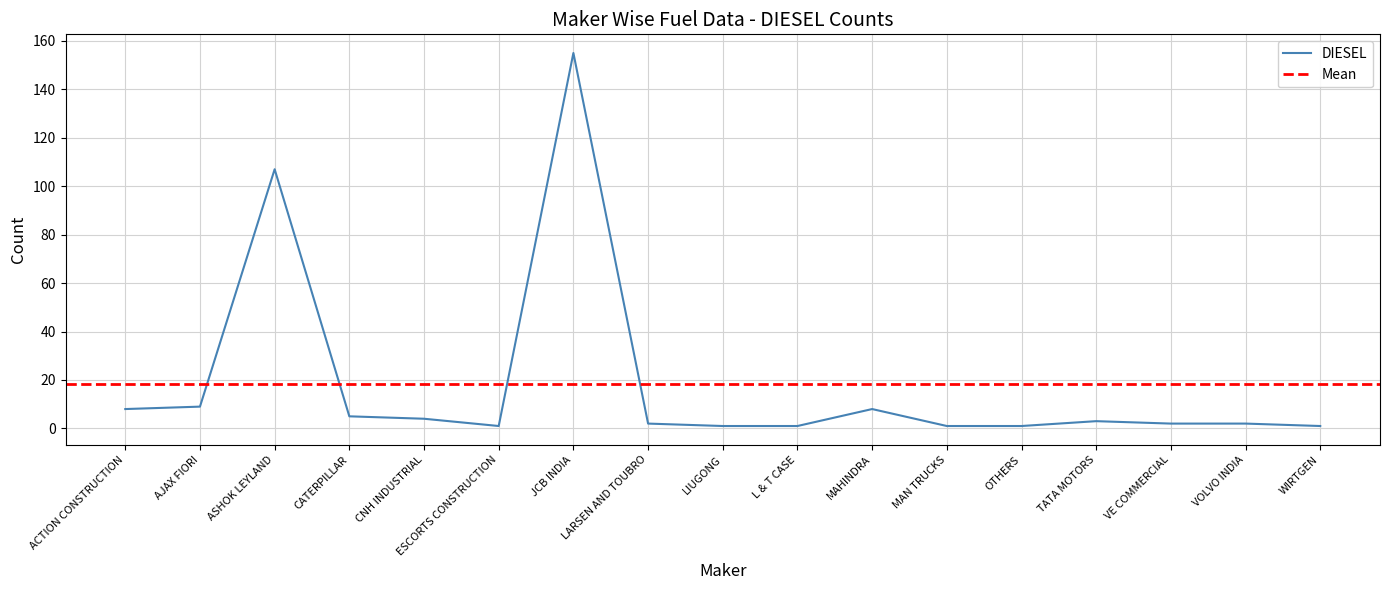

True or false: the data has more than 2 interior local peaks.

True